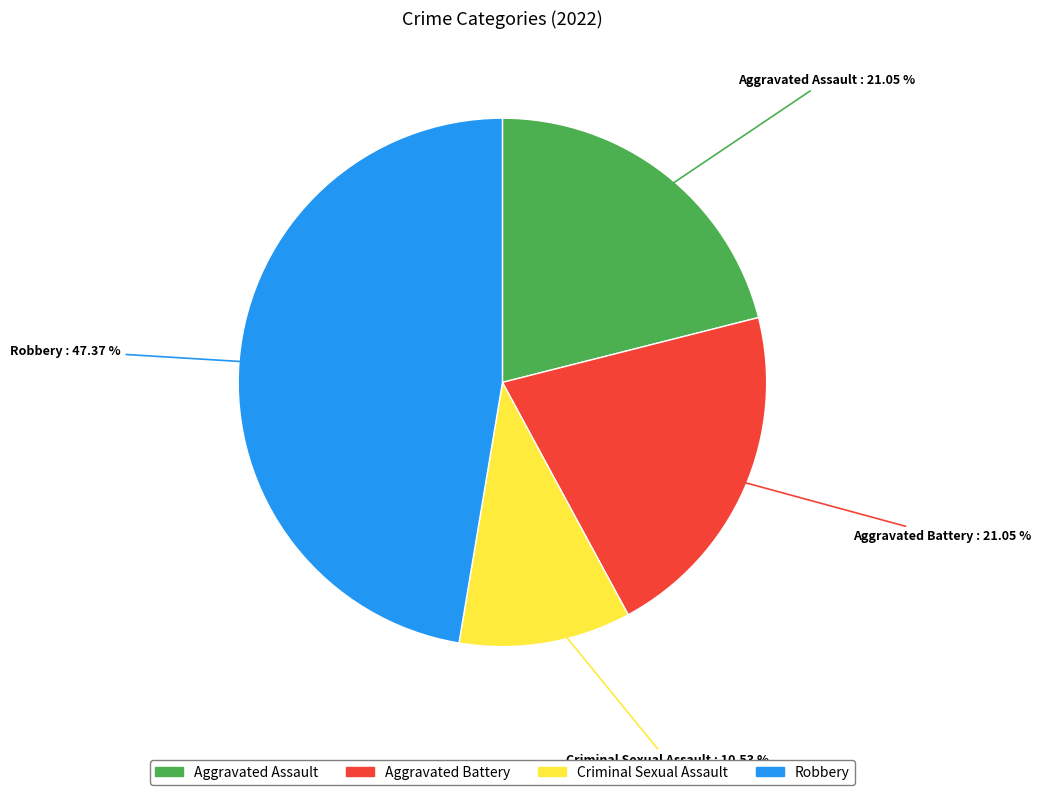

Is the sum of Aggravated Assault and Aggravated Battery greater than half?

No